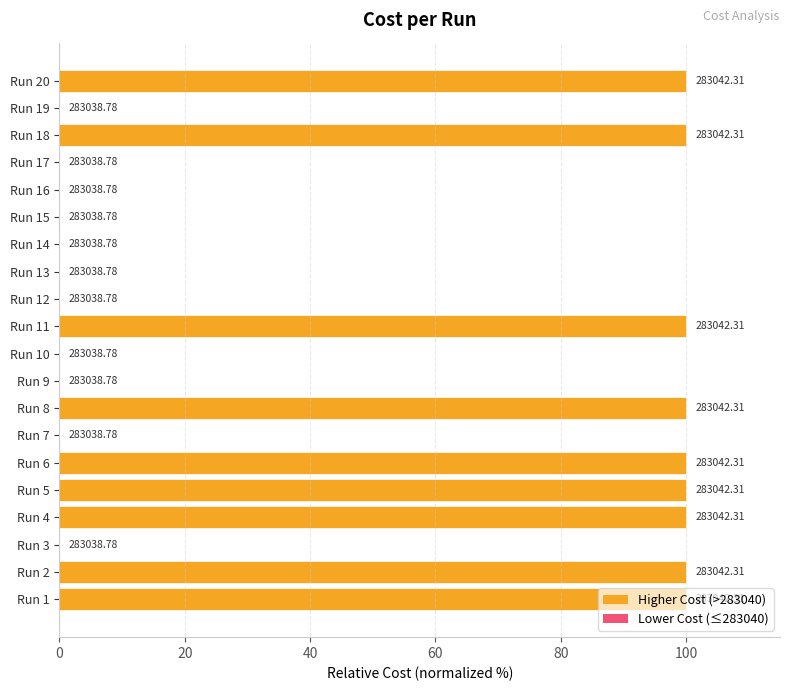

Are the bars horizontal?

Yes